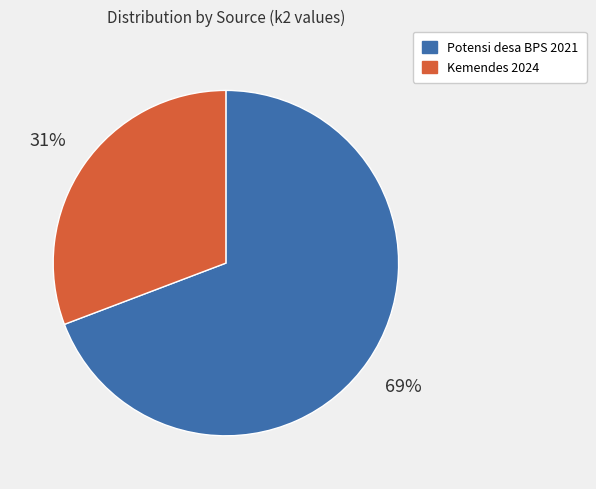

Does any single category account for the majority?

Yes